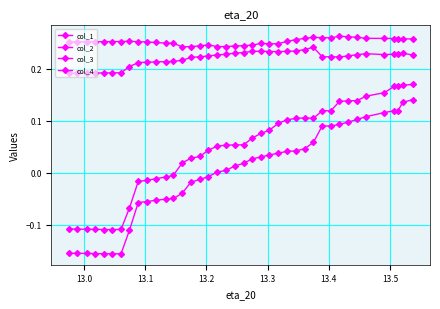

Count the number of categories in the chart.

40